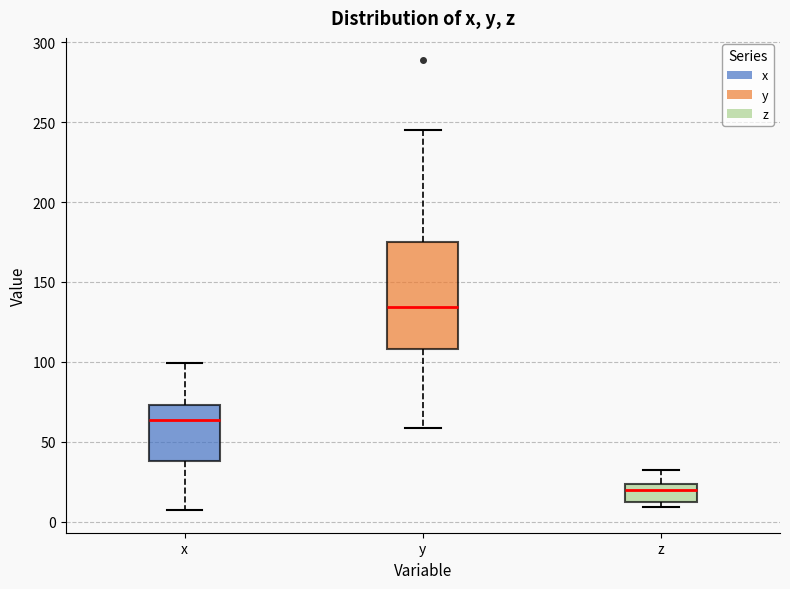

Where does the upper whisker of the box for z end on the y-axis? The values are not printed on the chart, so give them approximately, as read against the axis.

35